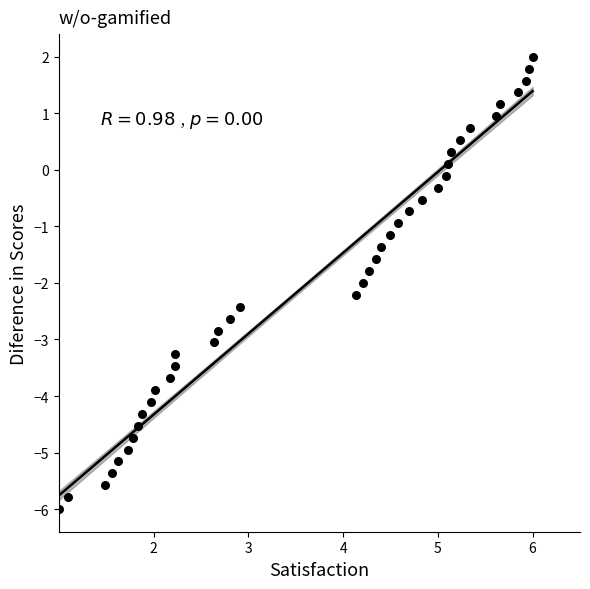

What is the range of Y values (max minus min)?

8.0